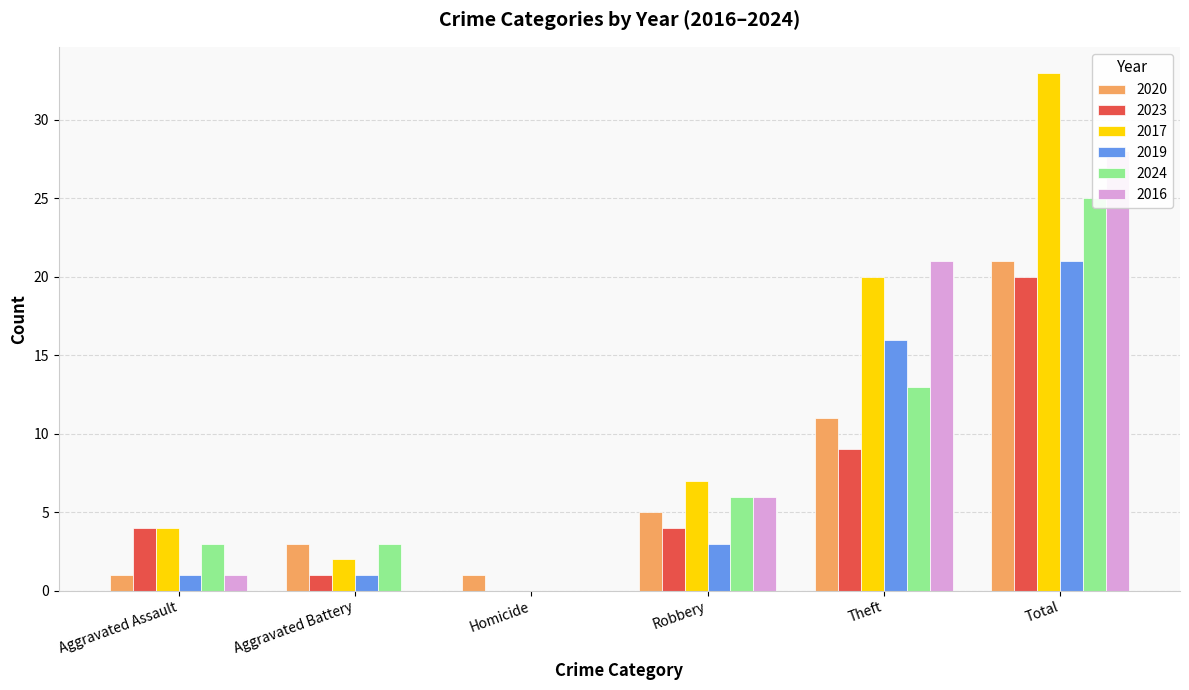

True or false: 2020 has a value of 1 at Homicide.

True